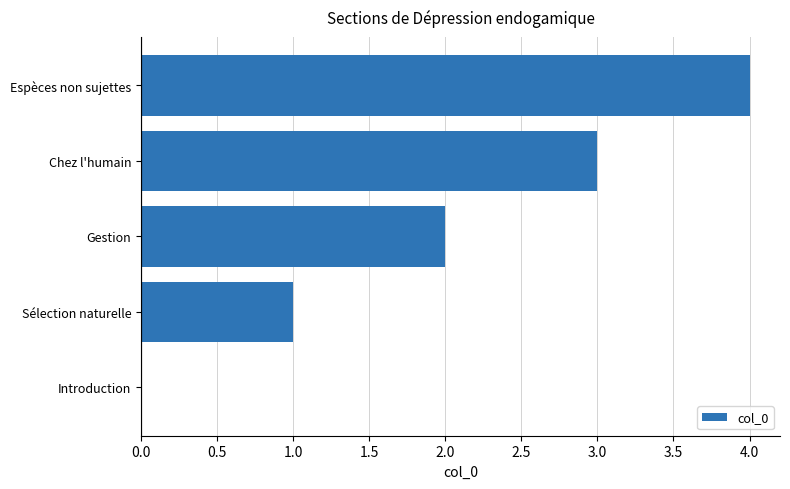

What is the approximate value at Chez l'humain?

3